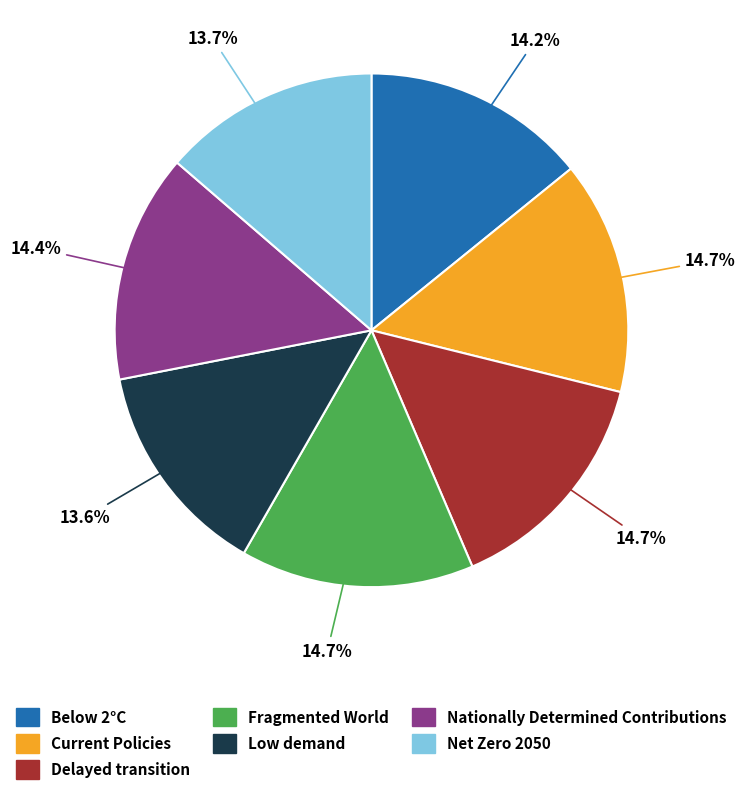

How many segments does this pie chart have?

7